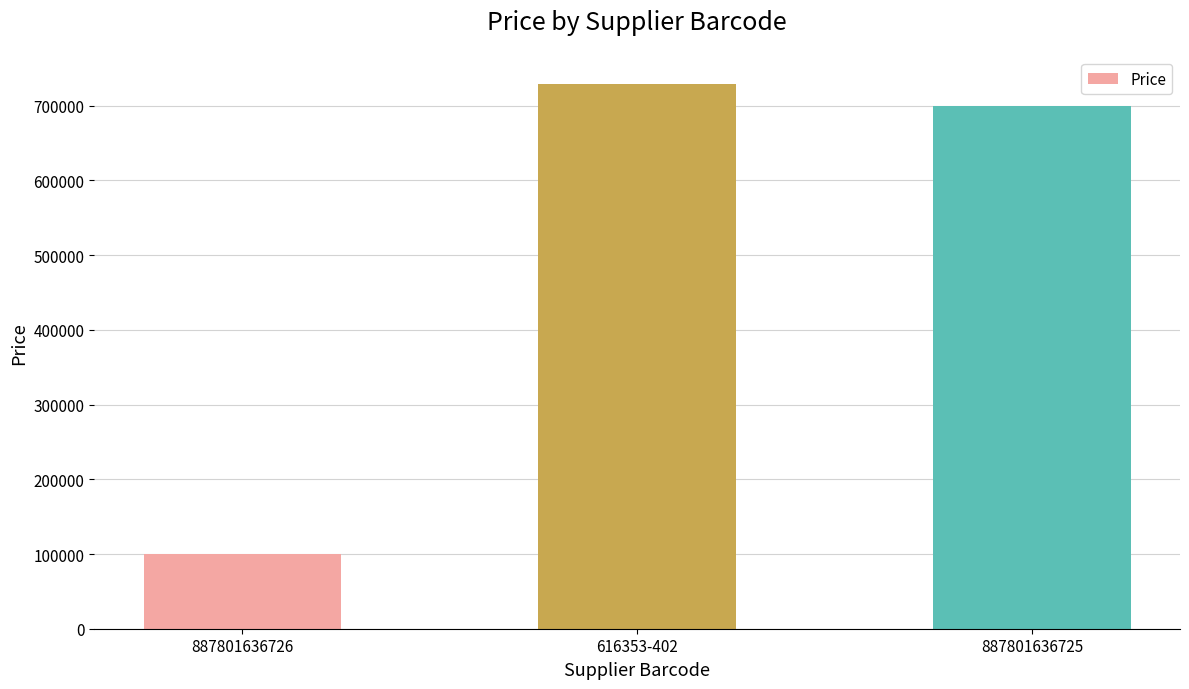

Approximately how many times larger is the value at 616353-402 compared to 887801636725?

1.0